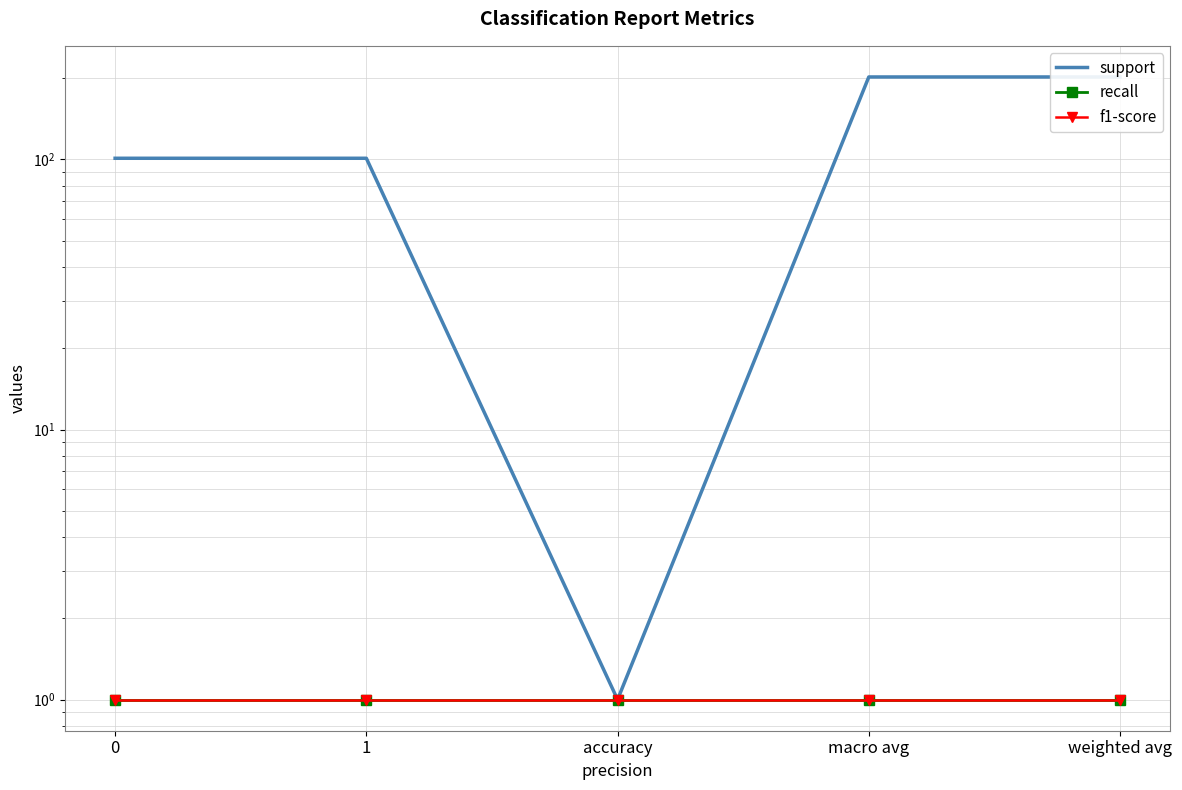

True or false: support and f1-score cross at least once.

False